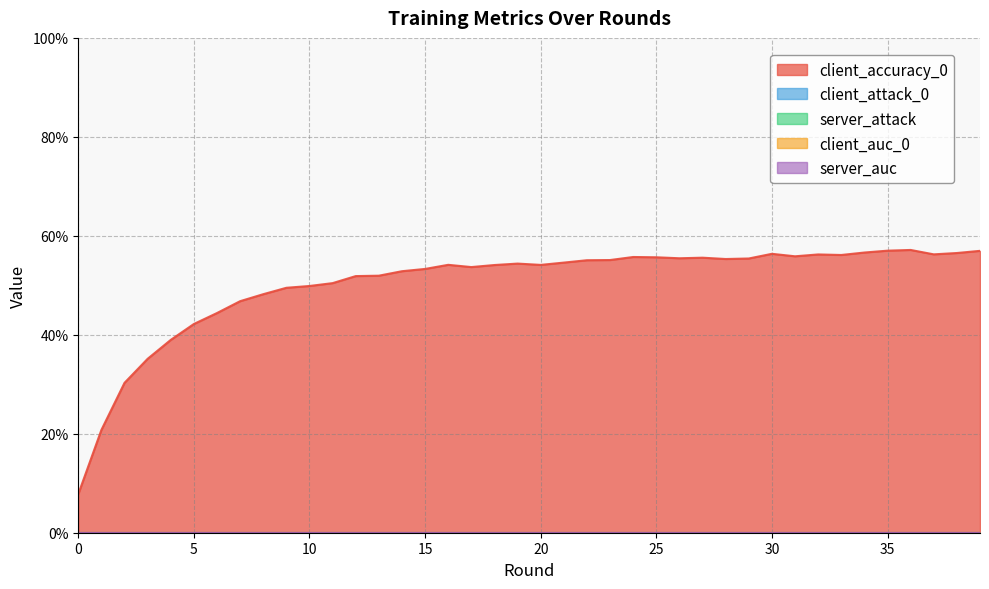

Reading left to right, what are all the values shown in this chart?

client_accuracy_0: 0=7.8	1=20.8	2=30.3	3=35.1	4=39.0	5=42.2	6=44.4	7=46.8	8=48.2	9=49.5	10=49.9	11=50.4	12=51.9	13=51.9	14=52.8	15=53.3	16=54.1	17=53.7	18=54.1	19=54.4	20=54.1	21=54.6	22=55.1	23=55.1	24=55.7	25=55.7	26=55.5	27=55.6	28=55.3	29=55.4	30=56.4	31=55.9	32=56.2	33=56.1	34=56.6	35=57.0	36=57.1	37=56.3	38=56.5	39=57.0
client_attack_0: 0=0.0	1=0.0	2=0.0	3=0.0	4=0.0	5=0.0	6=0.0	7=0.0	8=0.0	9=0.0	10=0.0	11=0.0	12=0.0	13=0.0	14=0.0	15=0.0	16=0.0	17=0.0	18=0.0	19=0.0	20=0.0	21=0.0	22=0.0	23=0.0	24=0.0	25=0.0	26=0.0	27=0.0	28=0.0	29=0.0	30=0.0	31=0.0	32=0.0	33=0.0	34=0.0	35=0.0	36=0.0	37=0.0	38=0.0	39=0.0
server_attack: 0=0.0	1=0.0	2=0.0	3=0.0	4=0.0	5=0.0	6=0.0	7=0.0	8=0.0	9=0.0	10=0.0	11=0.0	12=0.0	13=0.0	14=0.0	15=0.0	16=0.0	17=0.0	18=0.0	19=0.0	20=0.0	21=0.0	22=0.0	23=0.0	24=0.0	25=0.0	26=0.0	27=0.0	28=0.0	29=0.0	30=0.0	31=0.0	32=0.0	33=0.0	34=0.0	35=0.0	36=0.0	37=0.0	38=0.0	39=0.0
client_auc_0: 0=0.0	1=0.0	2=0.0	3=0.0	4=0.0	5=0.0	6=0.0	7=0.0	8=0.0	9=0.0	10=0.0	11=0.0	12=0.0	13=0.0	14=0.0	15=0.0	16=0.0	17=0.0	18=0.0	19=0.0	20=0.0	21=0.0	22=0.0	23=0.0	24=0.0	25=0.0	26=0.0	27=0.0	28=0.0	29=0.0	30=0.0	31=0.0	32=0.0	33=0.0	34=0.0	35=0.0	36=0.0	37=0.0	38=0.0	39=0.0
server_auc: 0=0.0	1=0.0	2=0.0	3=0.0	4=0.0	5=0.0	6=0.0	7=0.0	8=0.0	9=0.0	10=0.0	11=0.0	12=0.0	13=0.0	14=0.0	15=0.0	16=0.0	17=0.0	18=0.0	19=0.0	20=0.0	21=0.0	22=0.0	23=0.0	24=0.0	25=0.0	26=0.0	27=0.0	28=0.0	29=0.0	30=0.0	31=0.0	32=0.0	33=0.0	34=0.0	35=0.0	36=0.0	37=0.0	38=0.0	39=0.0